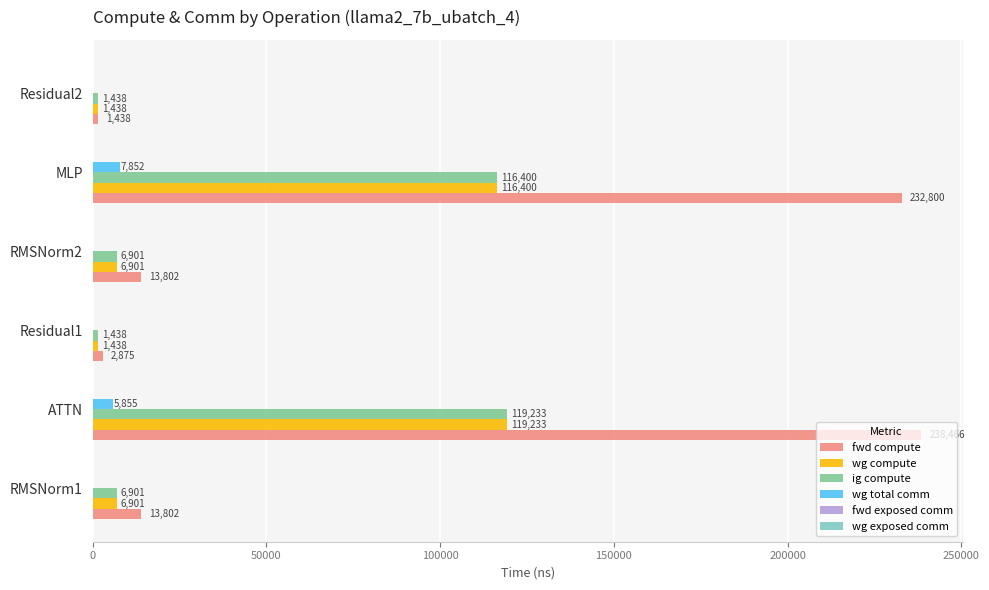

Between RMSNorm1 and ATTN, which series saw the biggest shift?

fwd compute